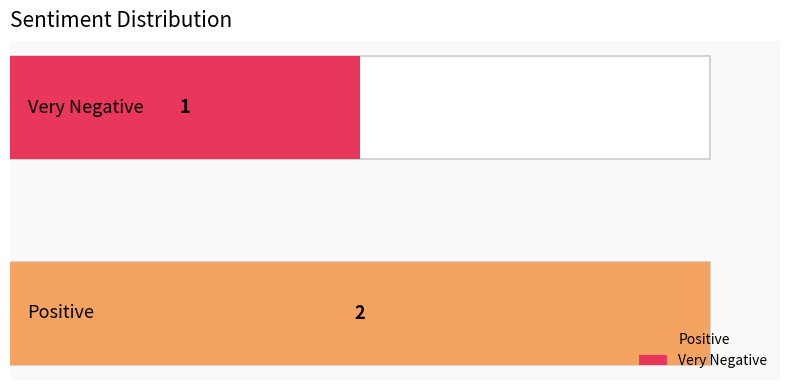

Reading left to right, extract all data points from this chart.

2	1